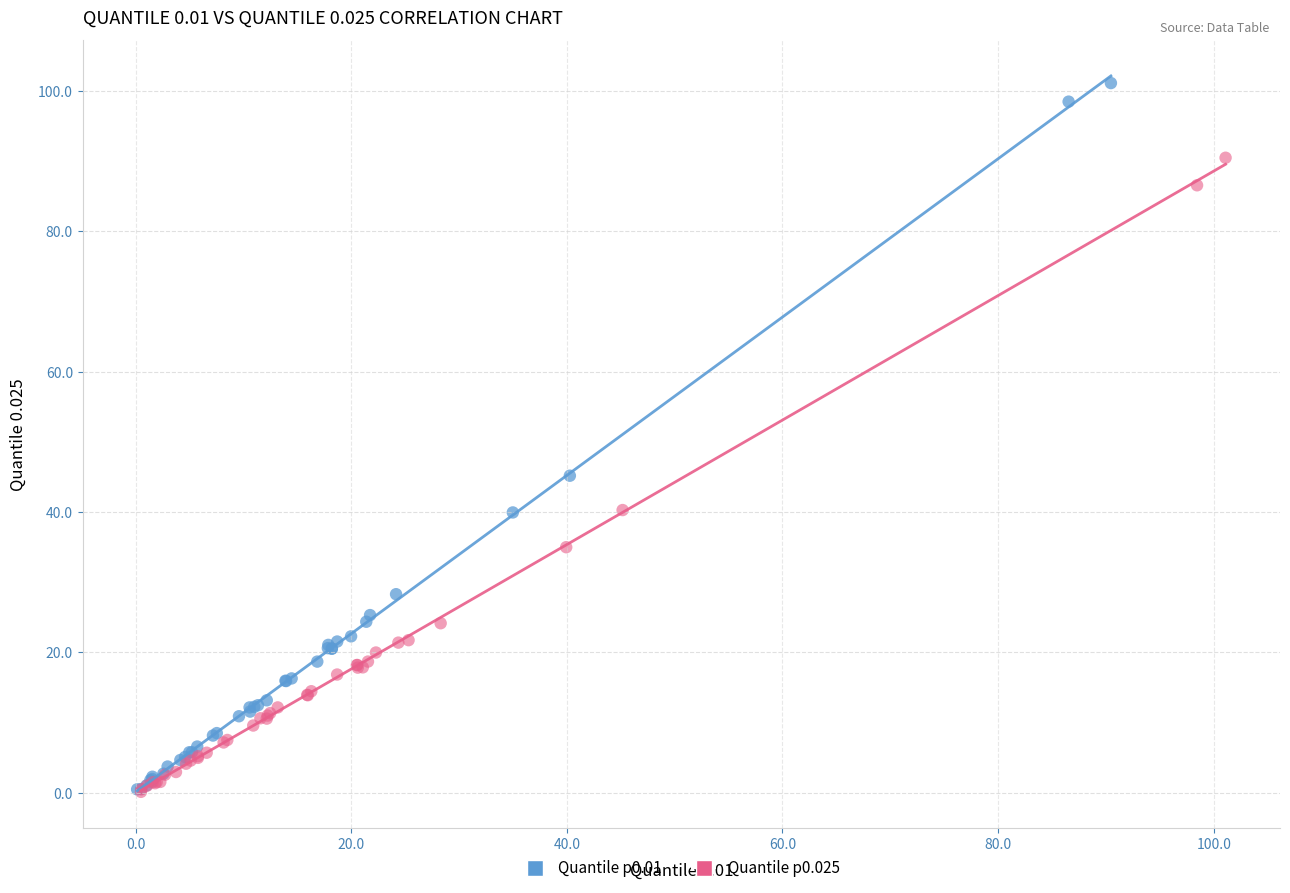

What are all the series names shown in the legend?

Quantile p0.01, Quantile p0.025